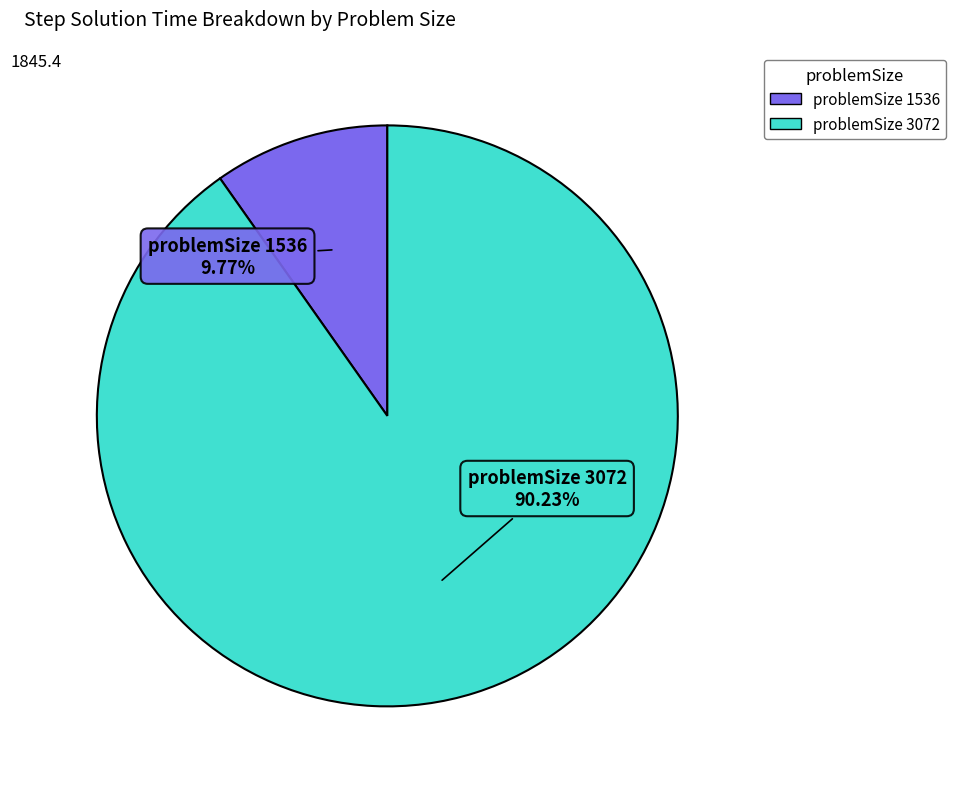

What is the largest slice in the pie chart?

problemSize 3072